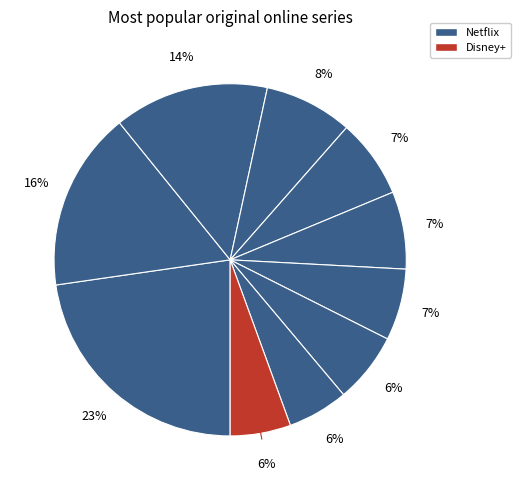

How many slices are in this pie chart?

10